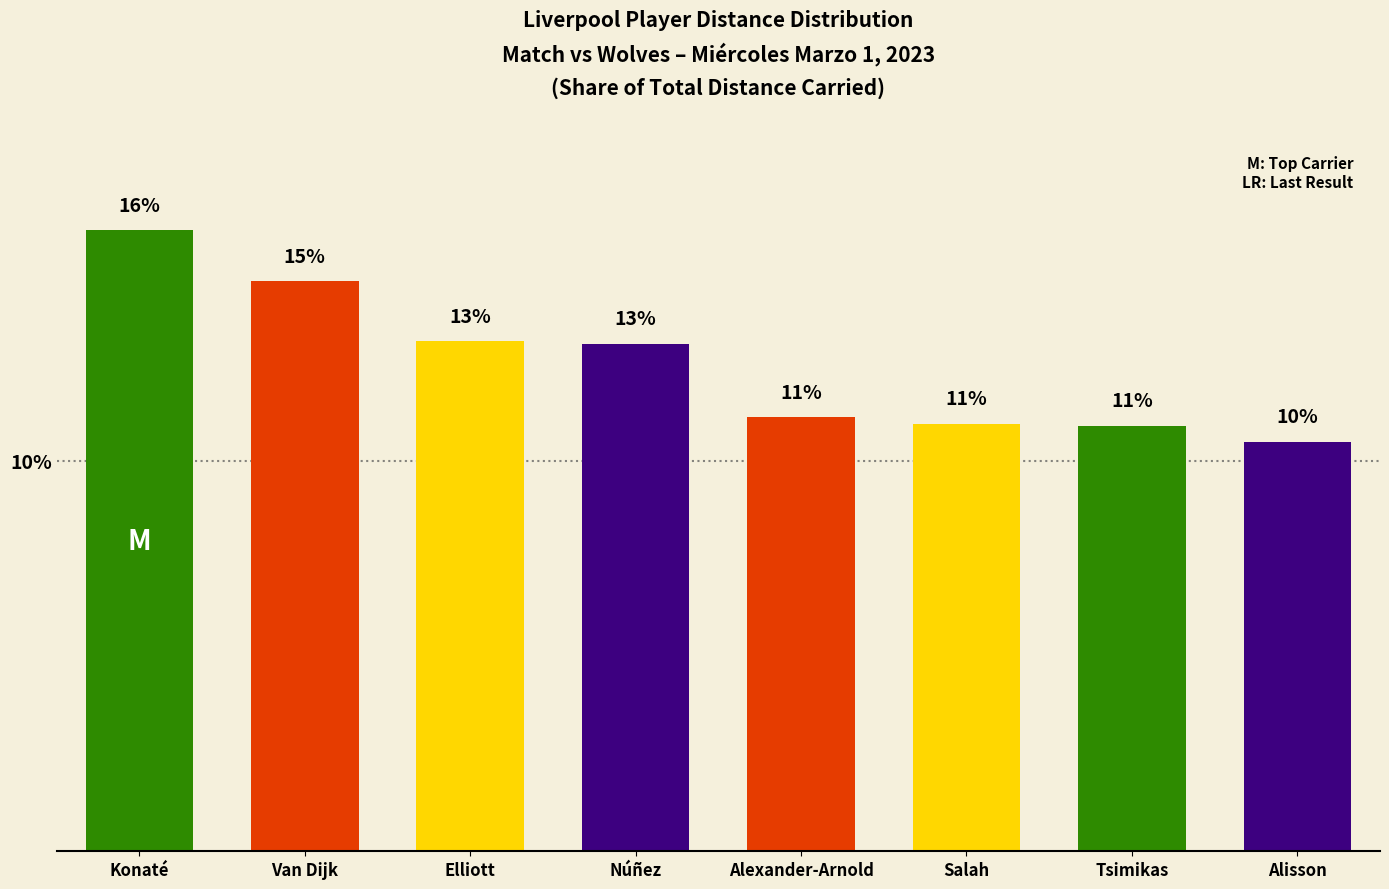

What is the value of the 2nd bar from the left?

14.6